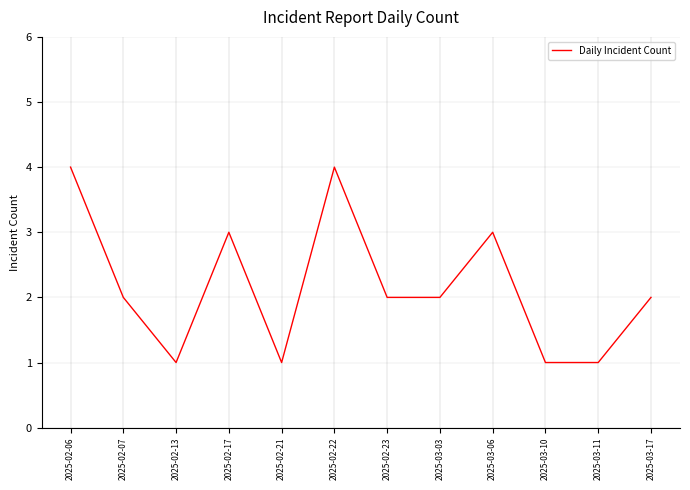

Which has a higher value, 2025-02-17 or 2025-02-22?

2025-02-22